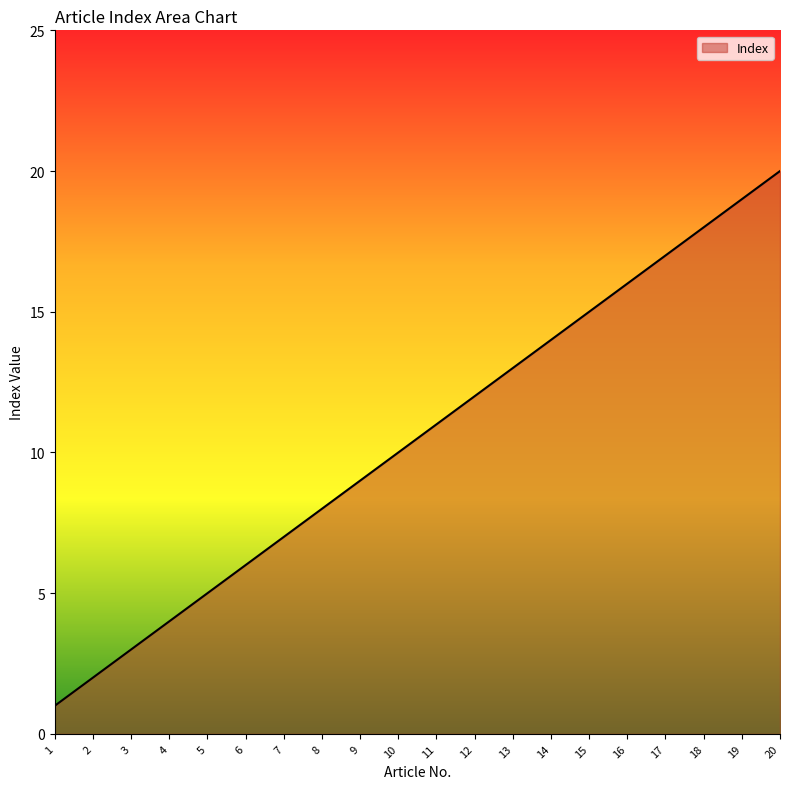

What is the difference between the second highest and minimum values?

18